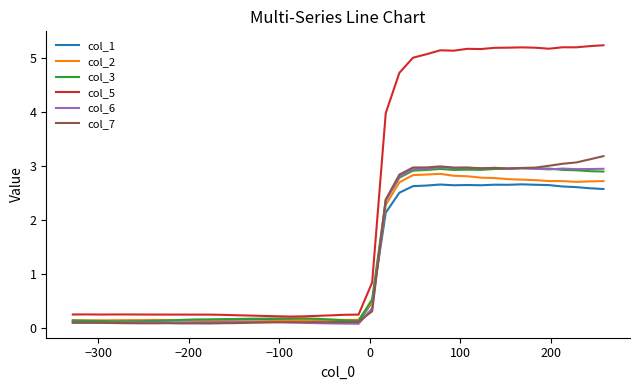

What are all the series names shown in the legend?

col_1, col_2, col_3, col_5, col_6, col_7